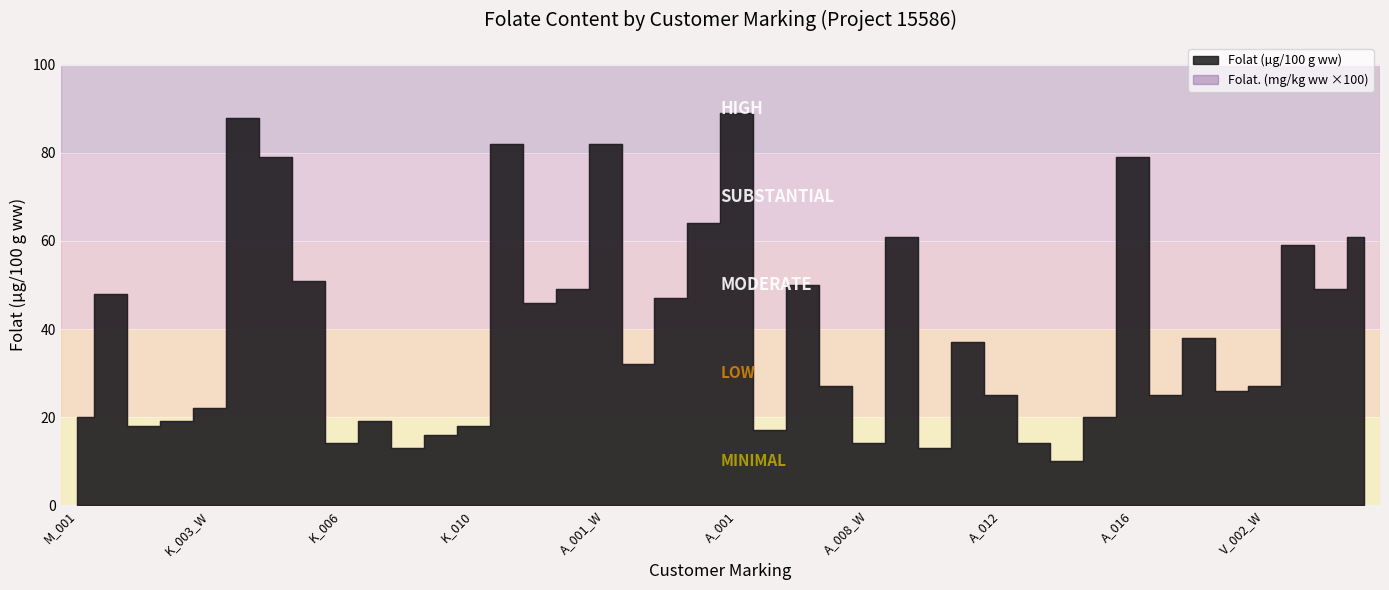

What is the highest value of the Folat (µg/100 g ww) series?

89.0